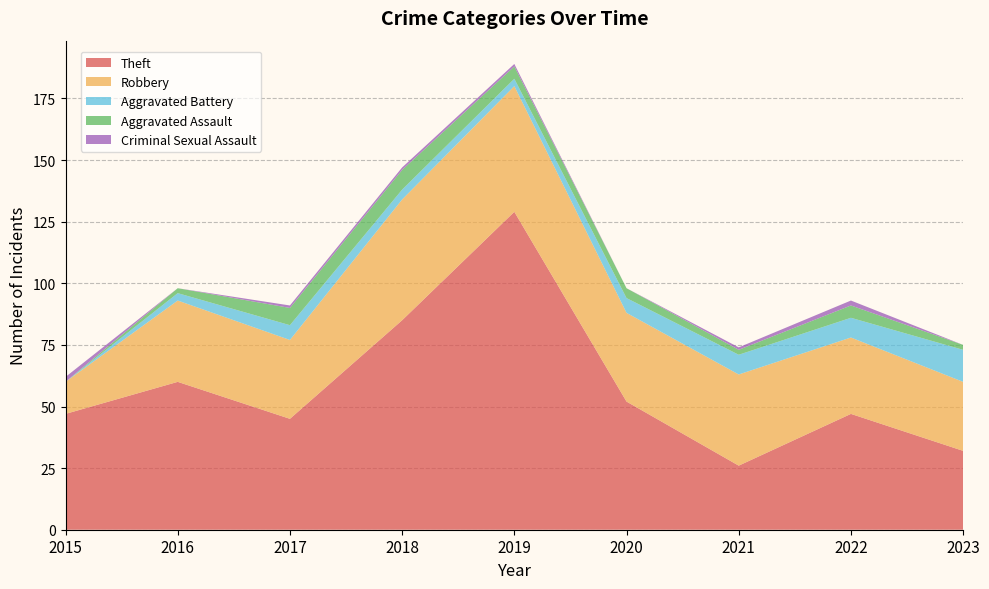

Reading left to right, list all the values displayed in this chart.

Theft: 47	60	45	85	129	52	26	47	32
Robbery: 13	33	32	49	51	36	37	31	28
Aggravated Battery: 0	3	6	4	3	6	8	8	13
Aggravated Assault: 0	2	7	8	5	4	2	5	2
Criminal Sexual Assault: 2	0	1	1	1	0	1	2	0